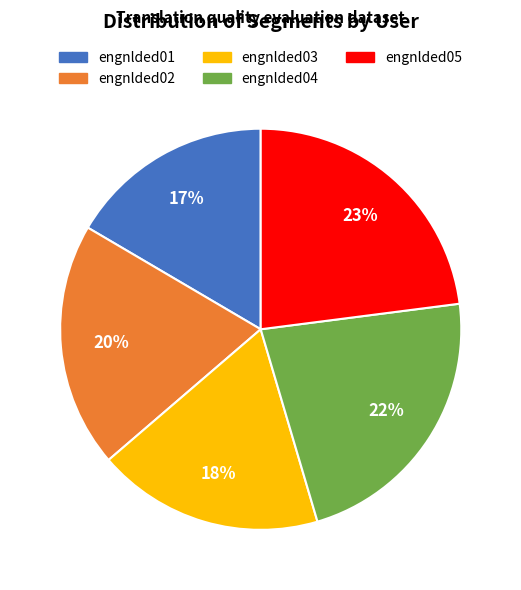

Do engnlded05 and engnlded02 together represent more than half of the pie?

No